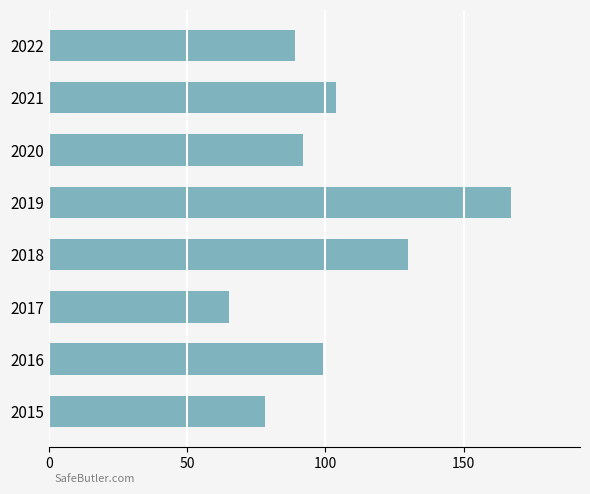

List the labels in order of value, smallest first.

2017, 2015, 2022, 2020, 2016, 2021, 2018, 2019